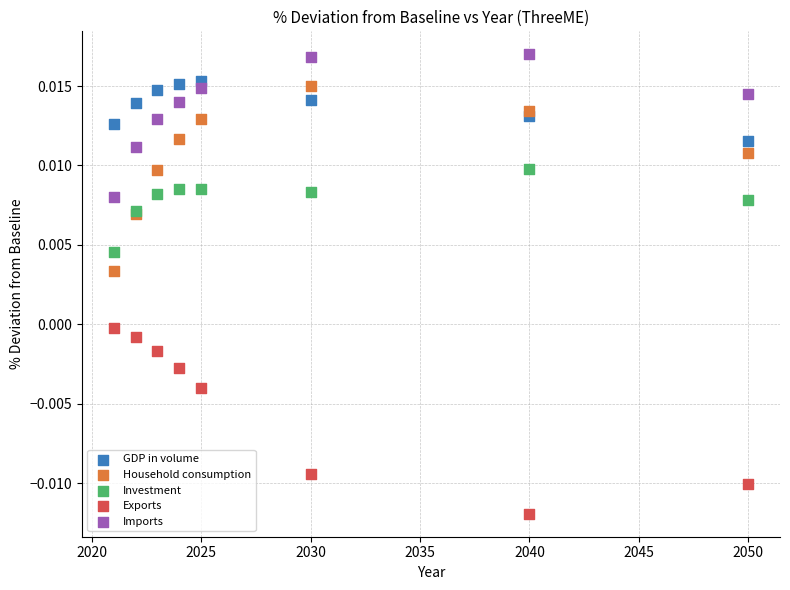

Which series contains the highest Y value?

Imports